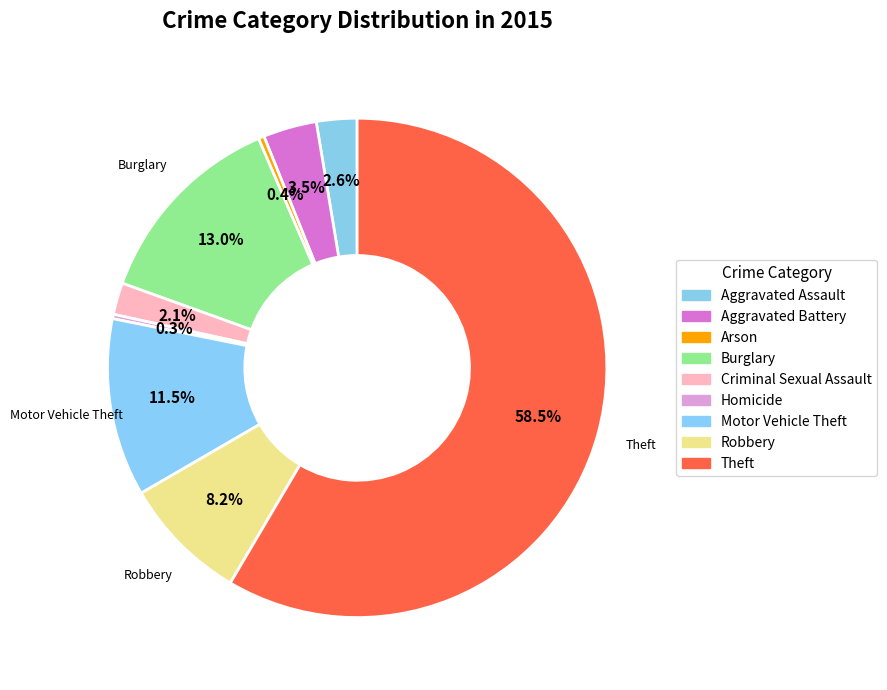

Approximately how many times larger is the value at Aggravated Battery compared to Aggravated Assault?

1.3